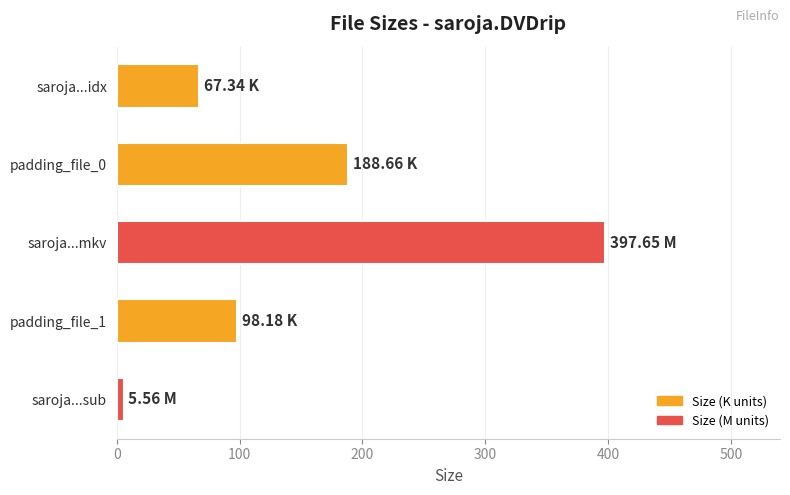

What is the difference between the second highest and second lowest values?

121.3